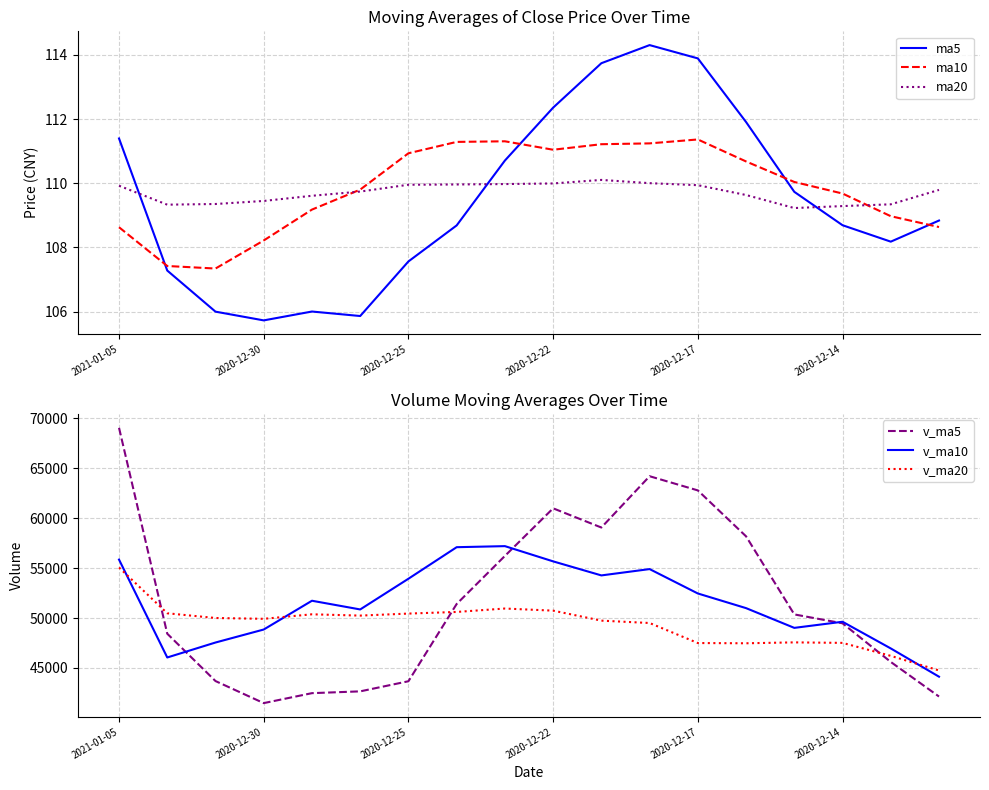

At which label does v_ma10 first exceed 51736?

2021-01-05